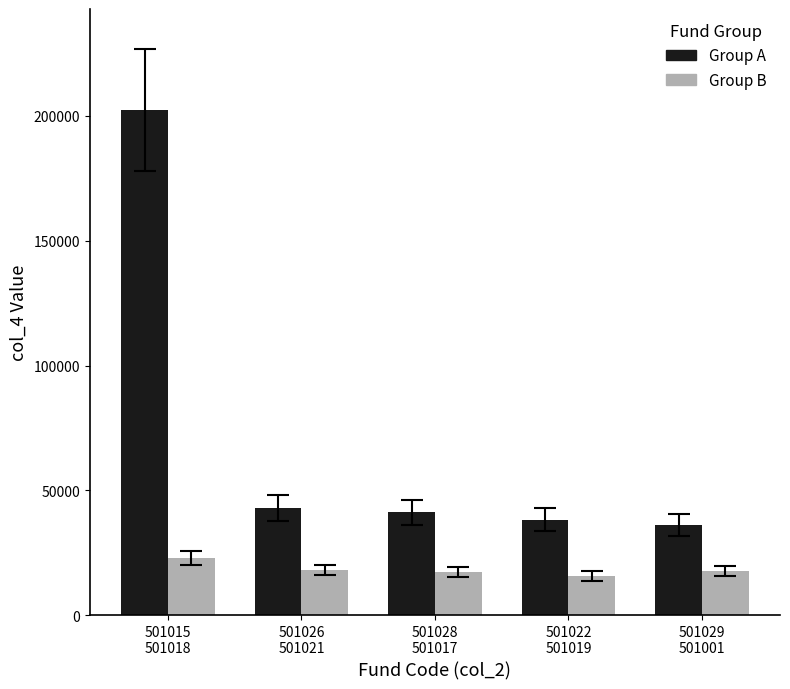

What is the greatest value displayed?

202367.0